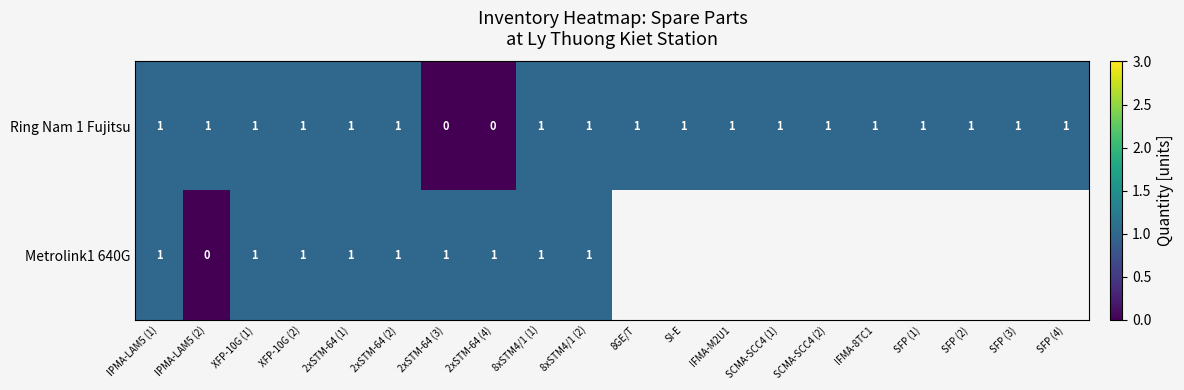

Is it true that Ring Nam 1 Fujitsu equals 1 at 2xSTM-64 (2)?

True